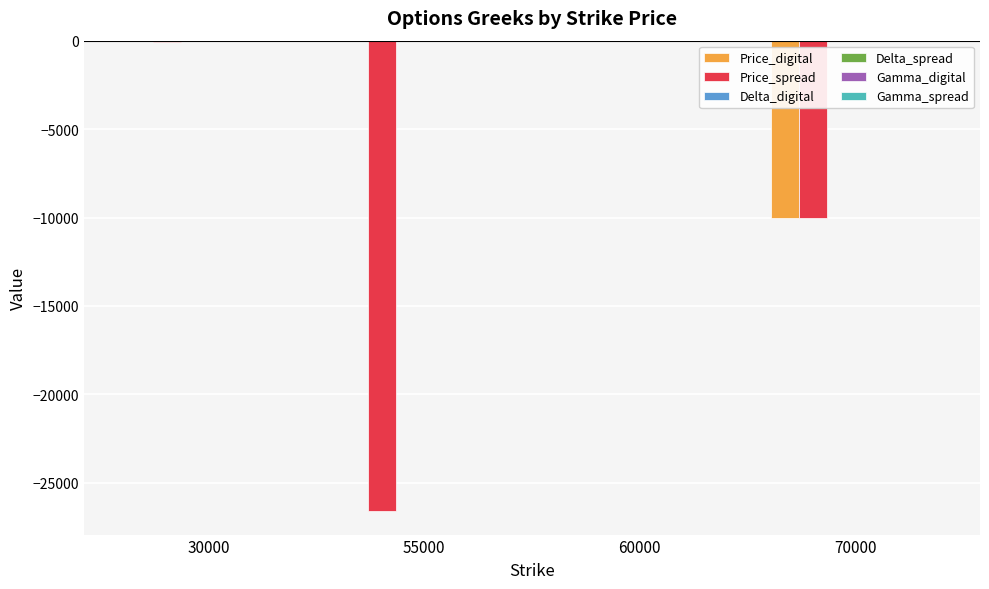

How many data points does each series have?

4